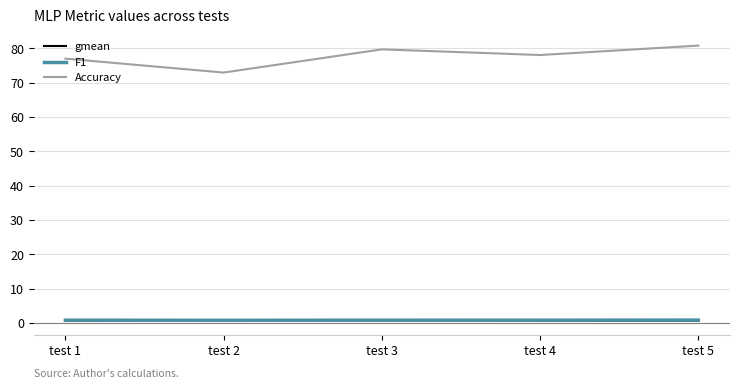

True or false: Accuracy and F1 cross at least once.

False